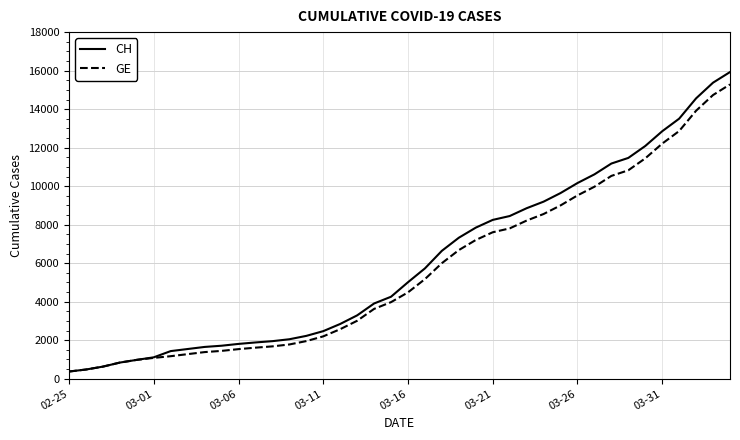

What is the minimum value shown in the chart?

375